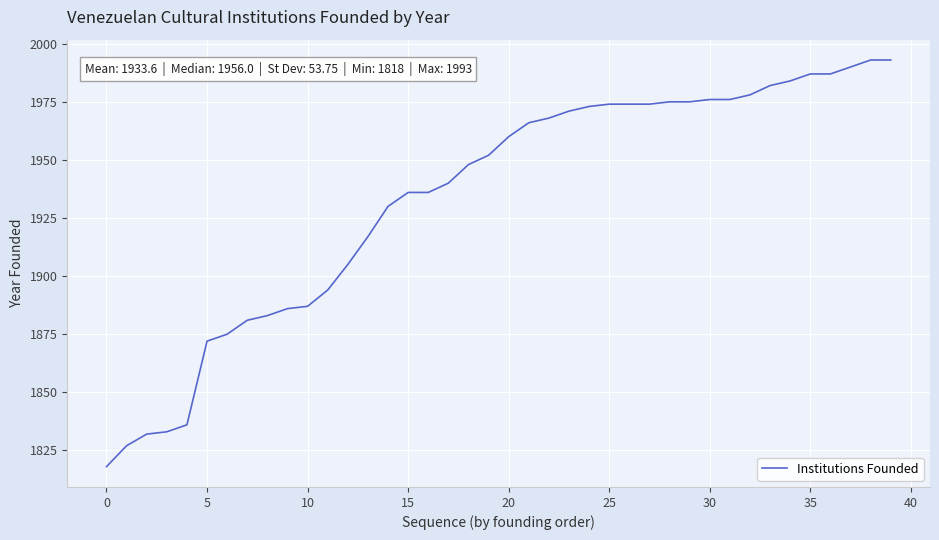

Count the number of categories in the chart.

40